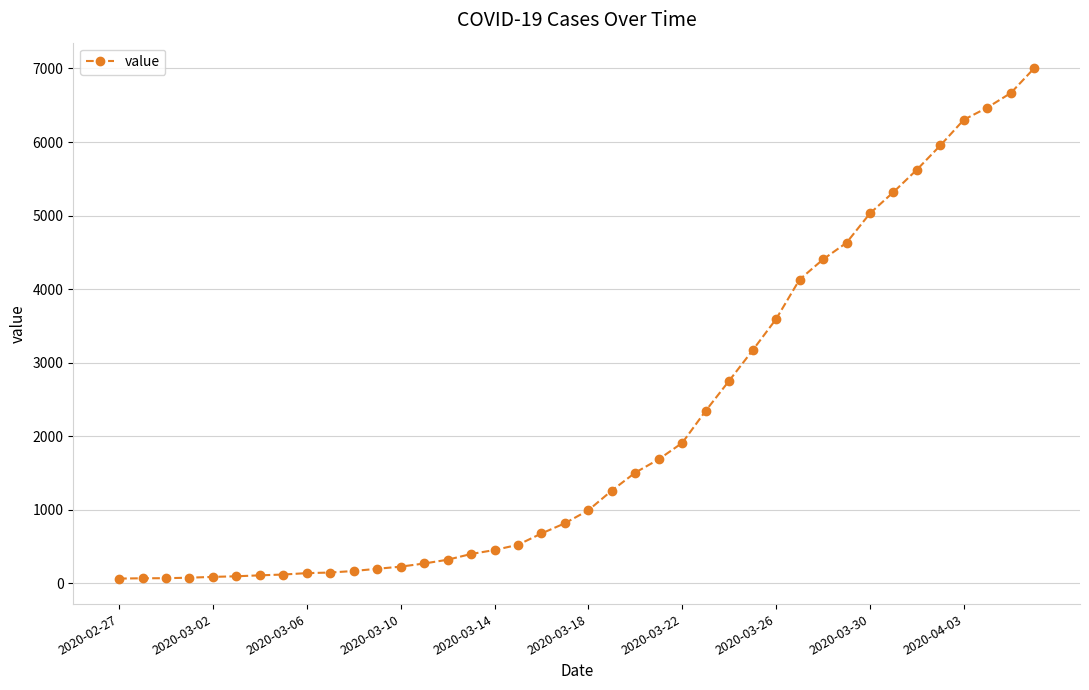

What is the maximum value shown in the chart?

7004